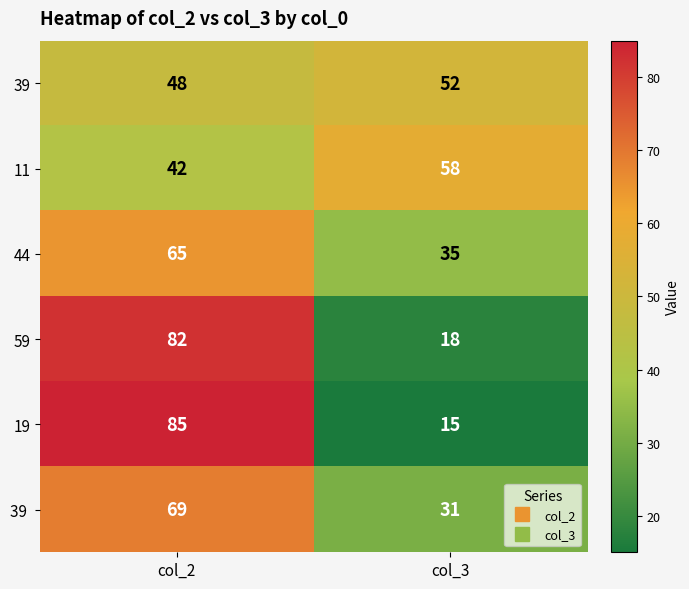

At which category does the chart reach its minimum across all series?

col_3